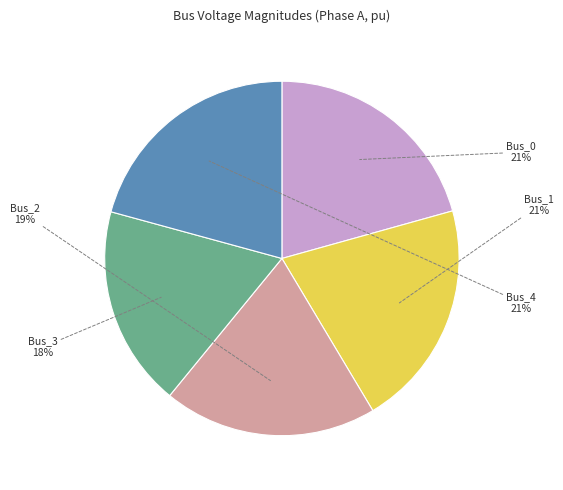

The Bus_1 slice represents 21% of the pie. True or false?

True